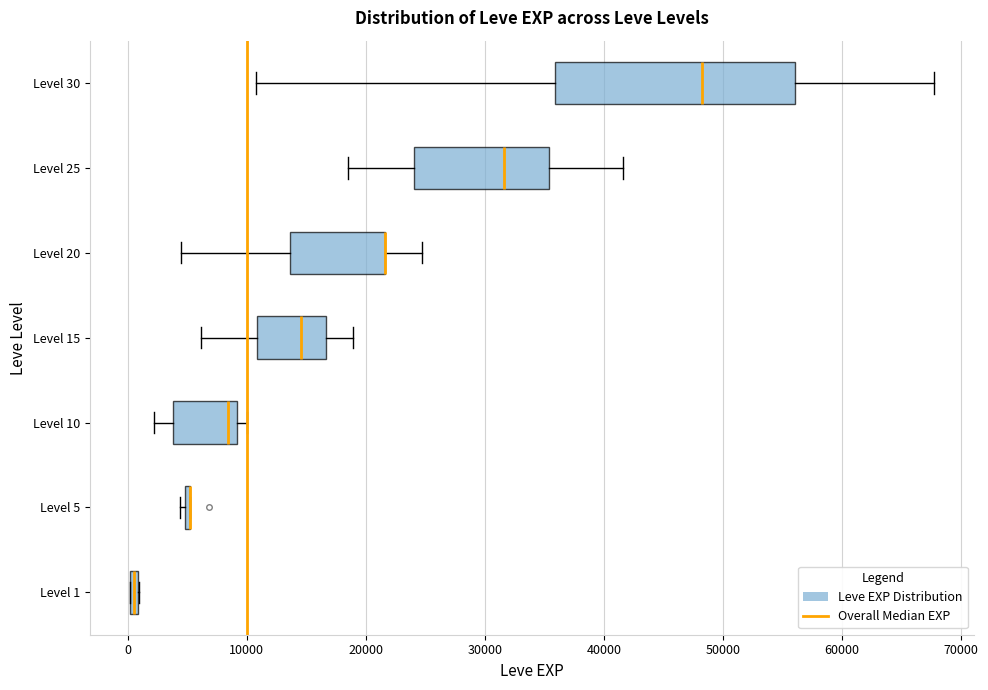

Where does the left whisker of the box for Level 10 end on the x-axis? The values are not printed on the chart, so give them approximately, as read against the axis.

2000